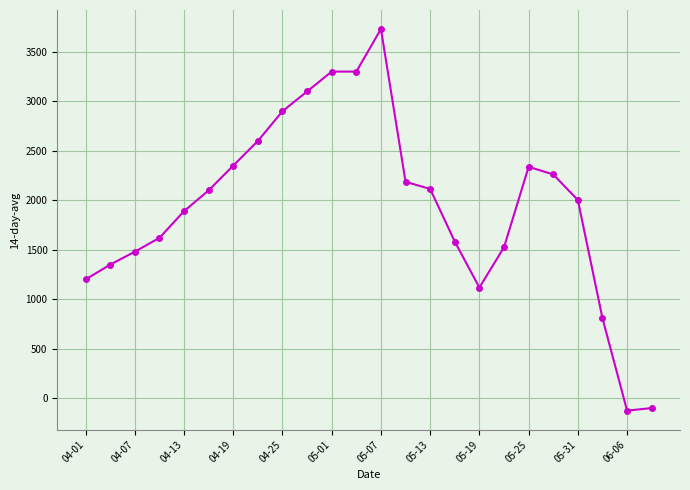

True or false: there are more than 0 points higher than both neighbors.

True